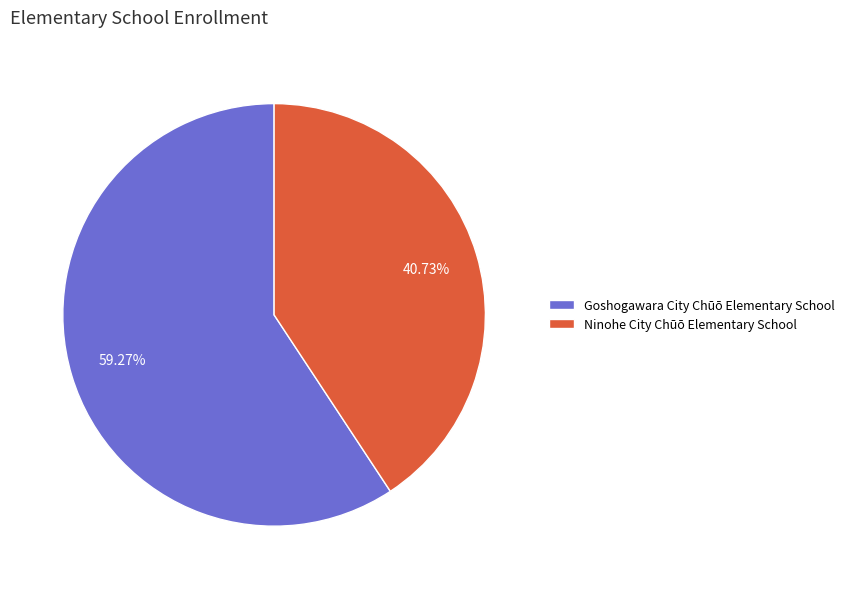

Does Ninohe City Chūō Elementary School represent more than half of the total?

No